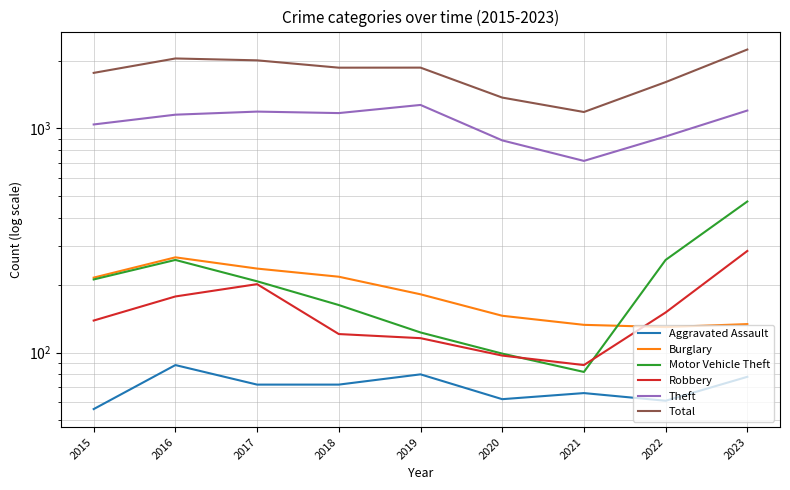

Where is Motor Vehicle Theft nearest to the value 277?

2016